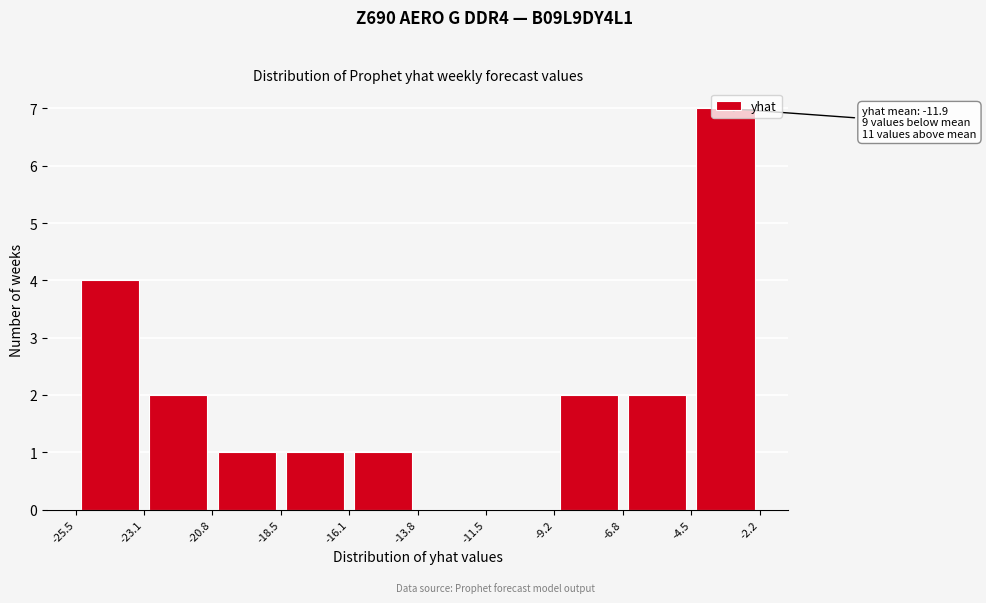

Which range on the x-axis has the tallest bar?

-4.5 to -2.2